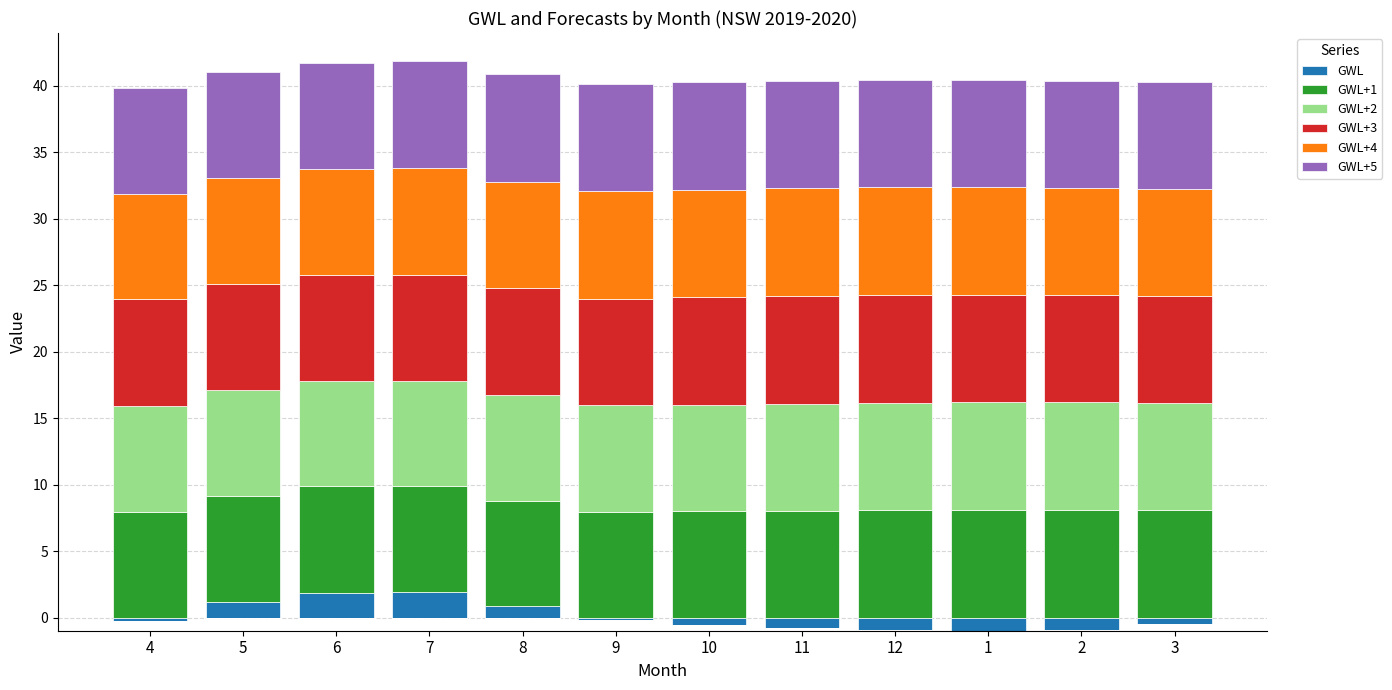

What is the label of the 3rd bar from the right?

1